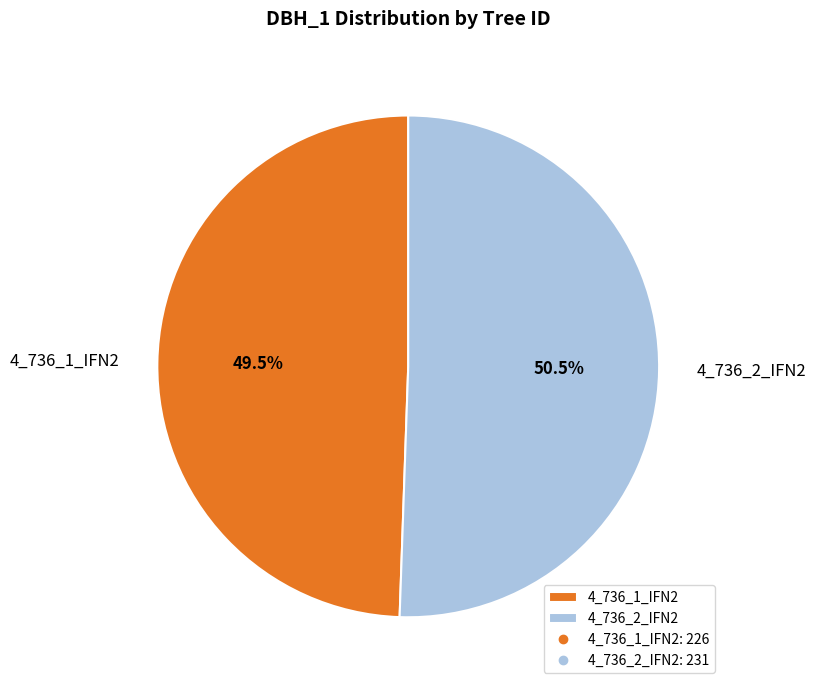

Rank the categories by value from lowest to highest.

4_736_1_IFN2, 4_736_2_IFN2